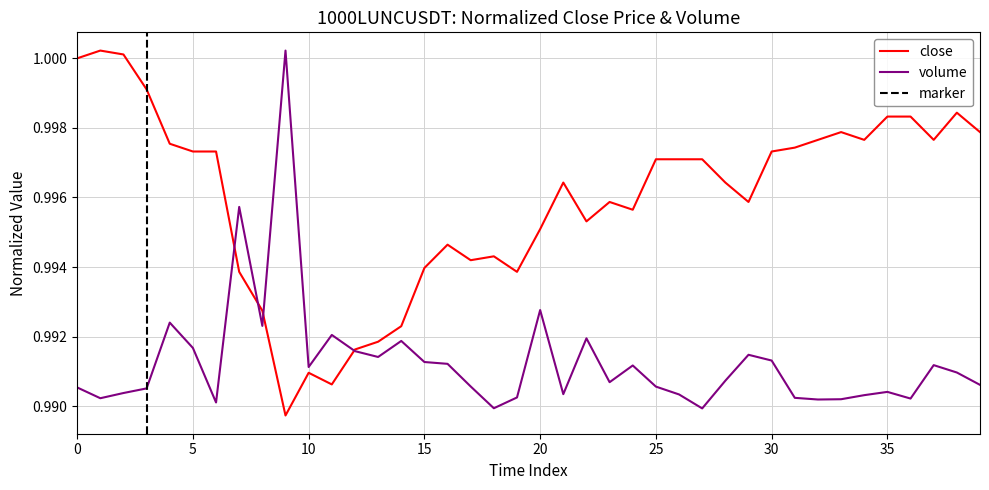

At which label is volume_norm closest to 0?

27